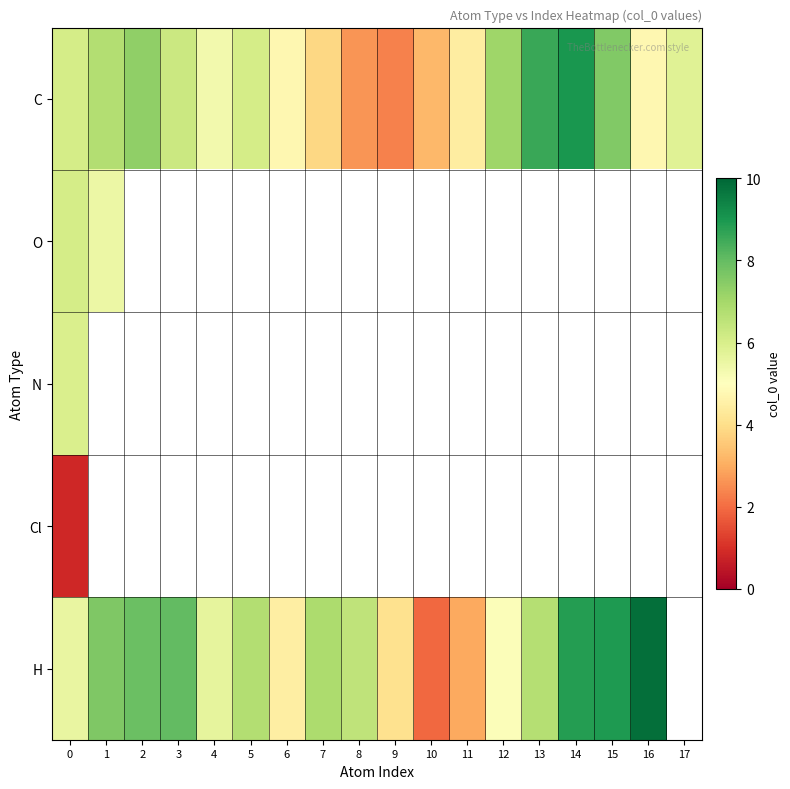

What is the difference between the second highest and minimum values in the H series?

7.9